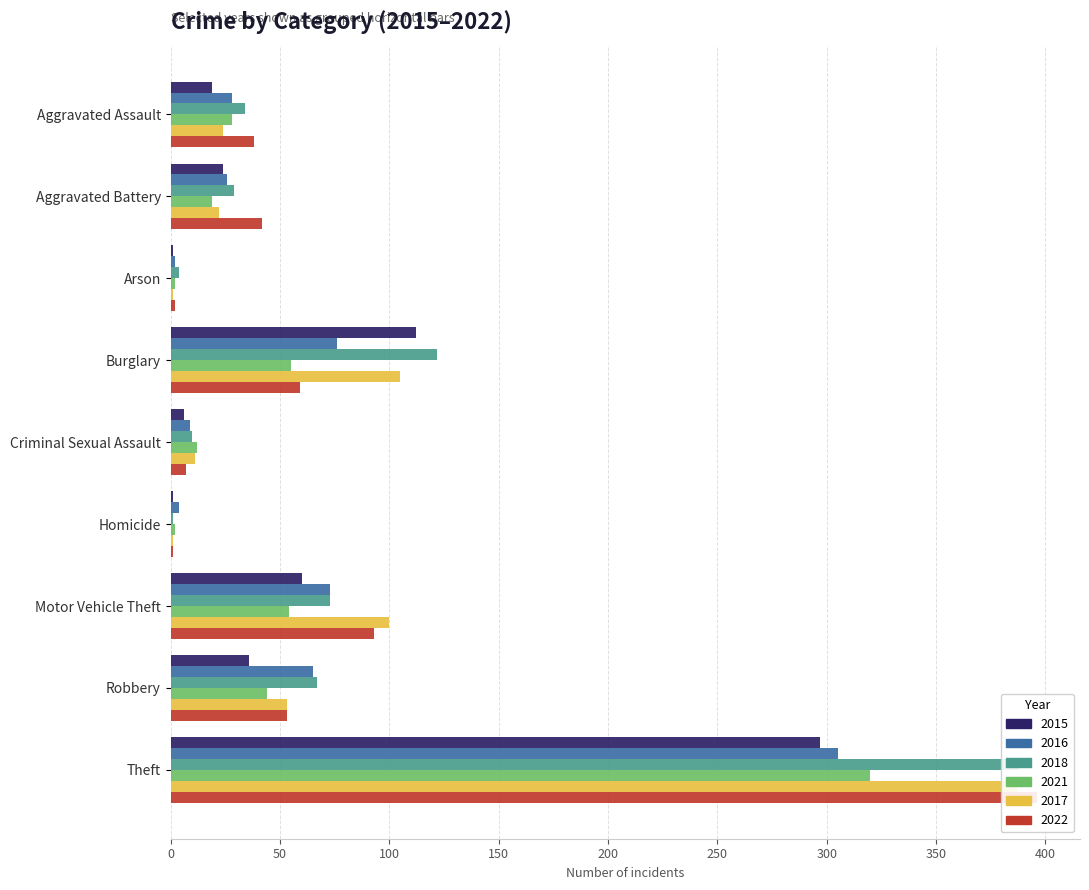

True or false: 2021 has a value of 54 at Motor Vehicle Theft.

True